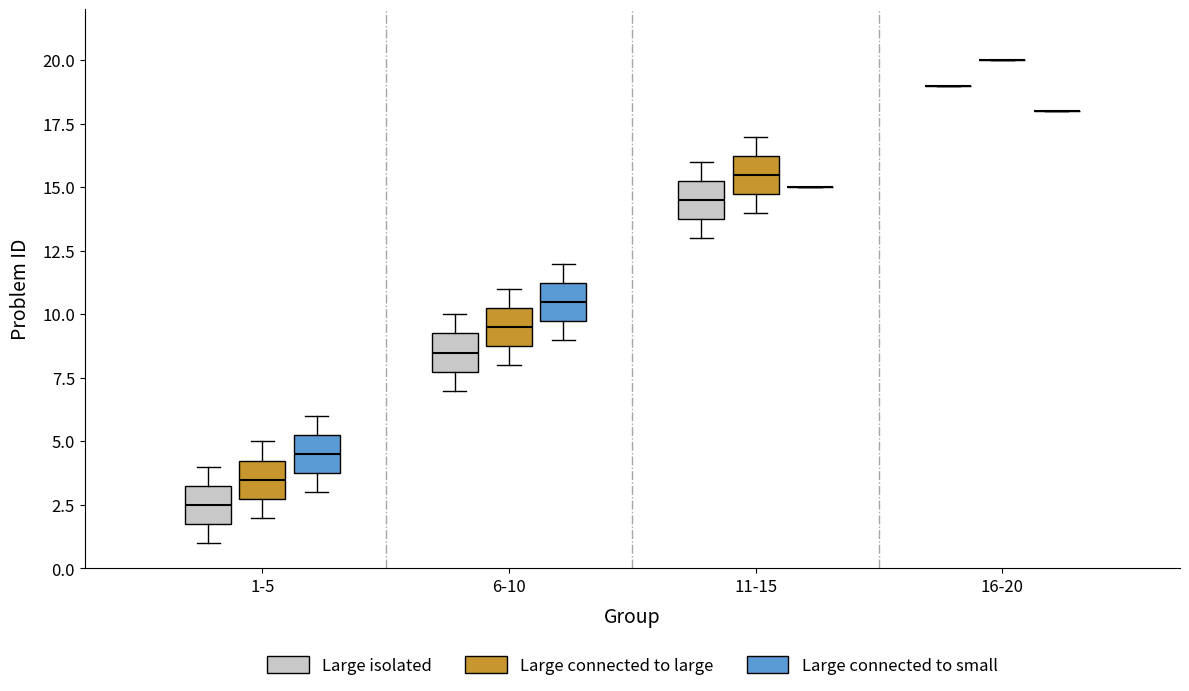

Reading left to right, read every box against the y-axis: the position of its median line, the range the box covers, and the ends of its whiskers. The values are not printed on the chart, so give them approximately, as read against the axis.

1-5 (Large isolated): median 2.5, box 2.0 to 3.5, whiskers 1.0 to 4.0
1-5 (Large connected to large): median 3.5, box 3.0 to 4.5, whiskers 2.0 to 5.0
1-5 (Large connected to small): median 4.5, box 4.0 to 5.5, whiskers 3.0 to 6.0
6-10 (Large isolated): median 8.5, box 8.0 to 9.5, whiskers 7.0 to 10.0
6-10 (Large connected to large): median 9.5, box 9.0 to 10.5, whiskers 8.0 to 11.0
6-10 (Large connected to small): median 10.5, box 10.0 to 11.5, whiskers 9.0 to 12.0
11-15 (Large isolated): median 14.5, box 14.0 to 15.5, whiskers 13.0 to 16.0
11-15 (Large connected to large): median 15.5, box 15.0 to 16.5, whiskers 14.0 to 17.0
11-15 (Large connected to small): box collapsed to a line at 15.0, whiskers 15.0 to 15.0
16-20 (Large isolated): box collapsed to a line at 19.0, whiskers 19.0 to 19.0
16-20 (Large connected to large): box collapsed to a line at 20.0, whiskers 20.0 to 20.0
16-20 (Large connected to small): box collapsed to a line at 18.0, whiskers 18.0 to 18.0